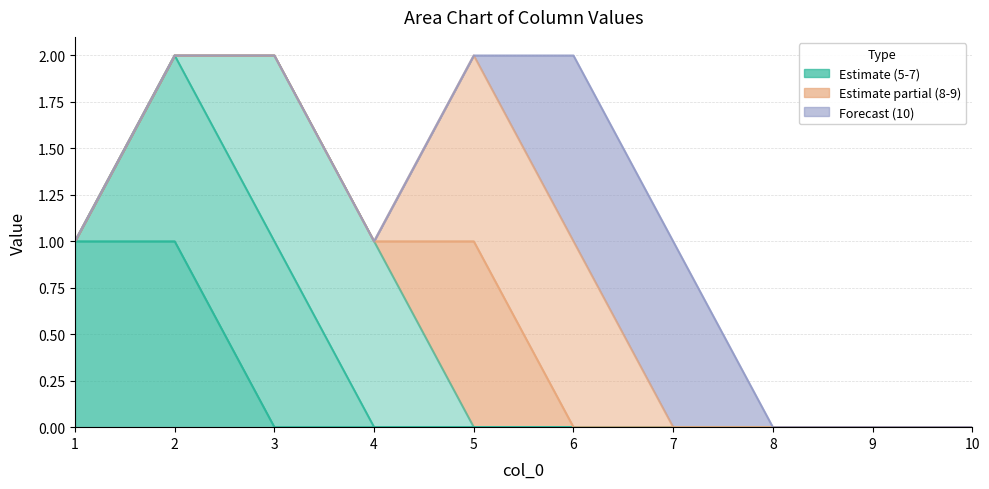

Does the chart have visible grid lines?

Yes